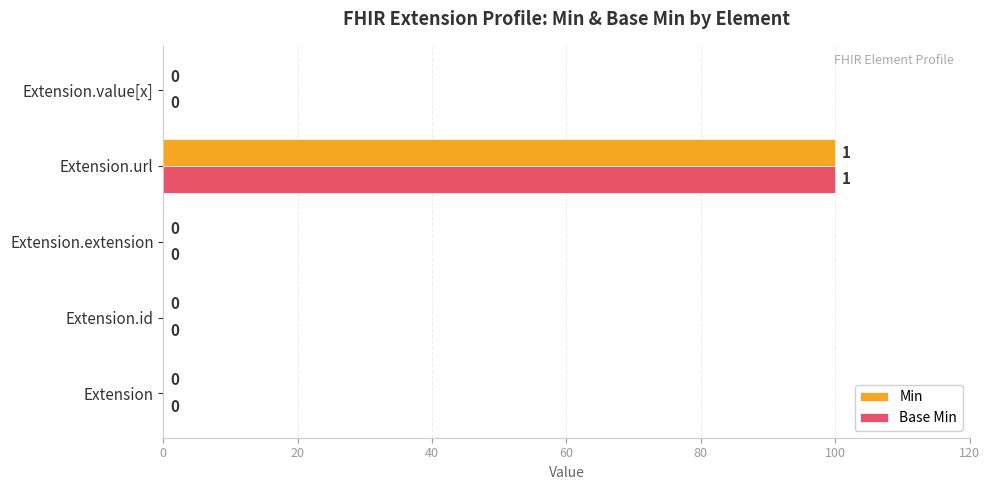

How many series are shown in this chart?

2